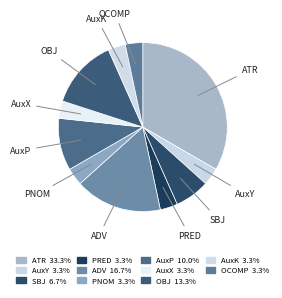

Is it true that OCOMP is 3% of the pie?

True